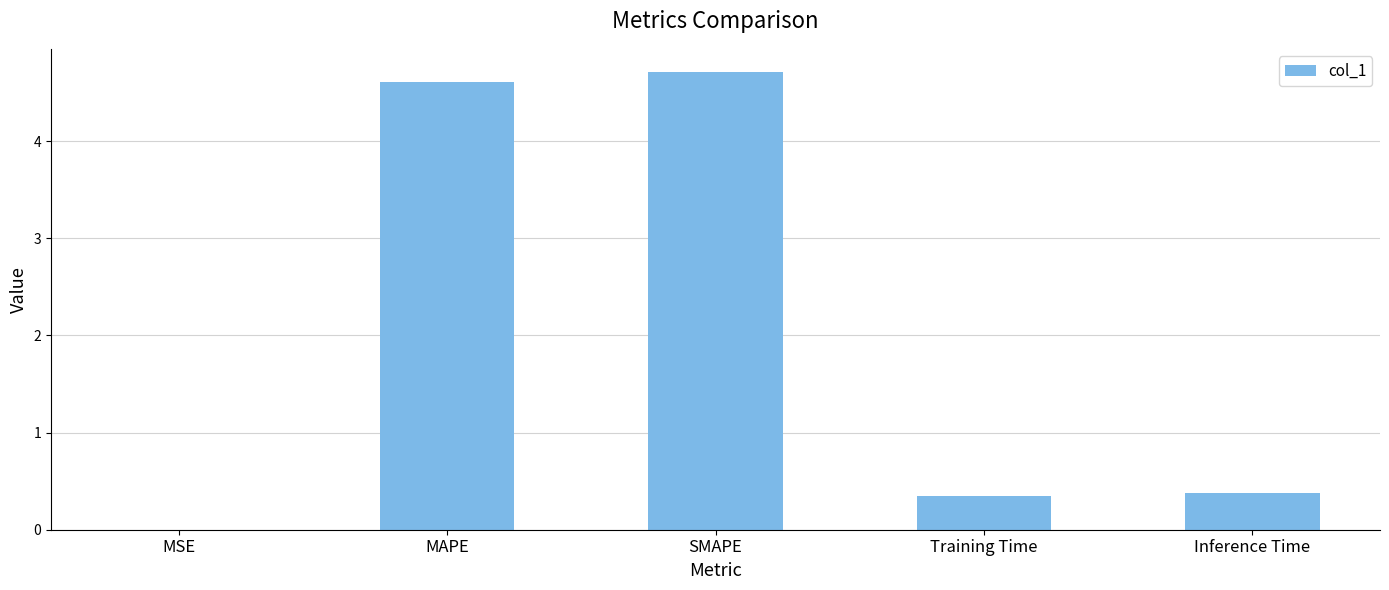

Which has a higher value, MAPE or Inference Time?

MAPE